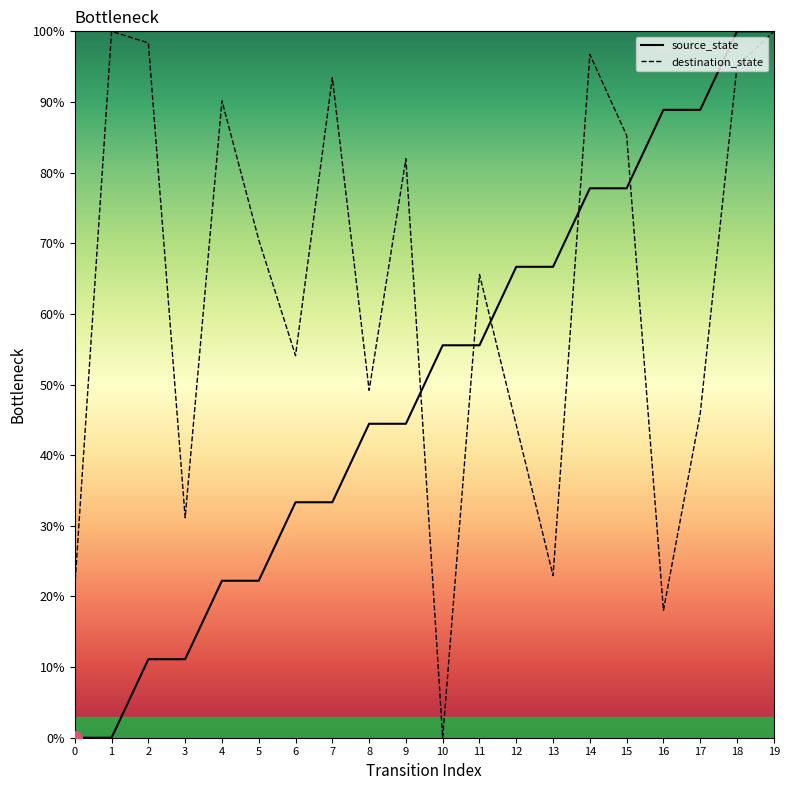

The source_state series shows 7.2 at 3. True or false?

False